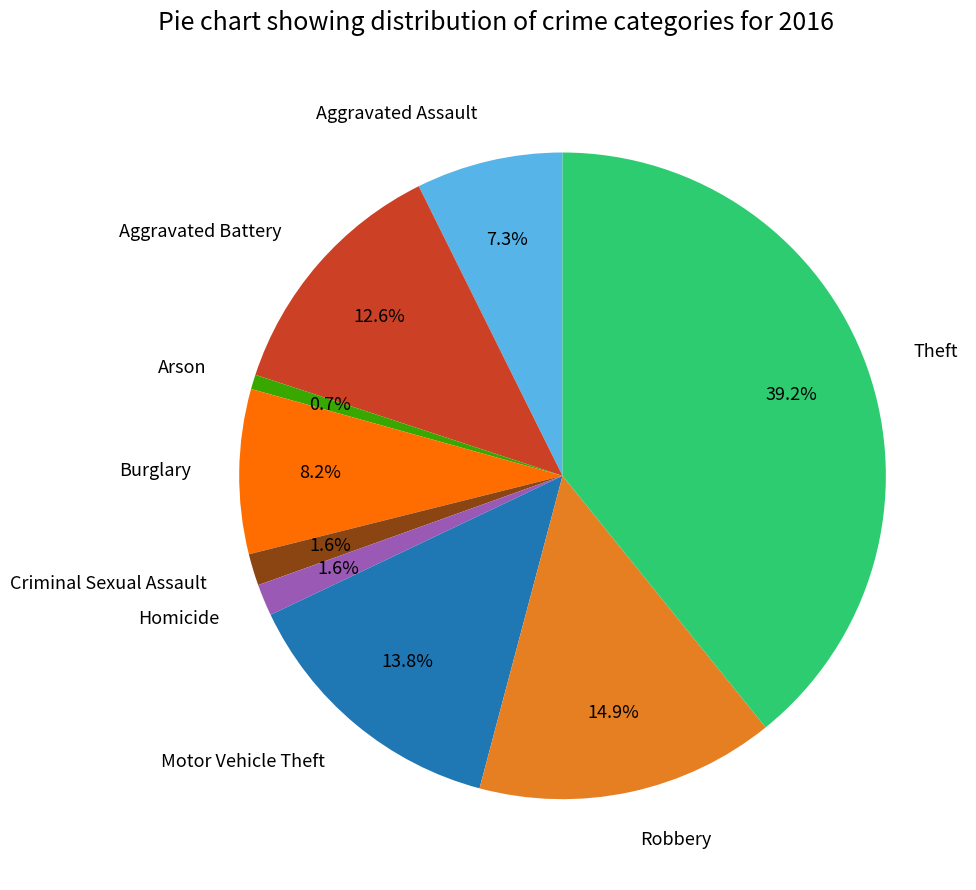

Which category has the smallest portion of the pie?

Arson